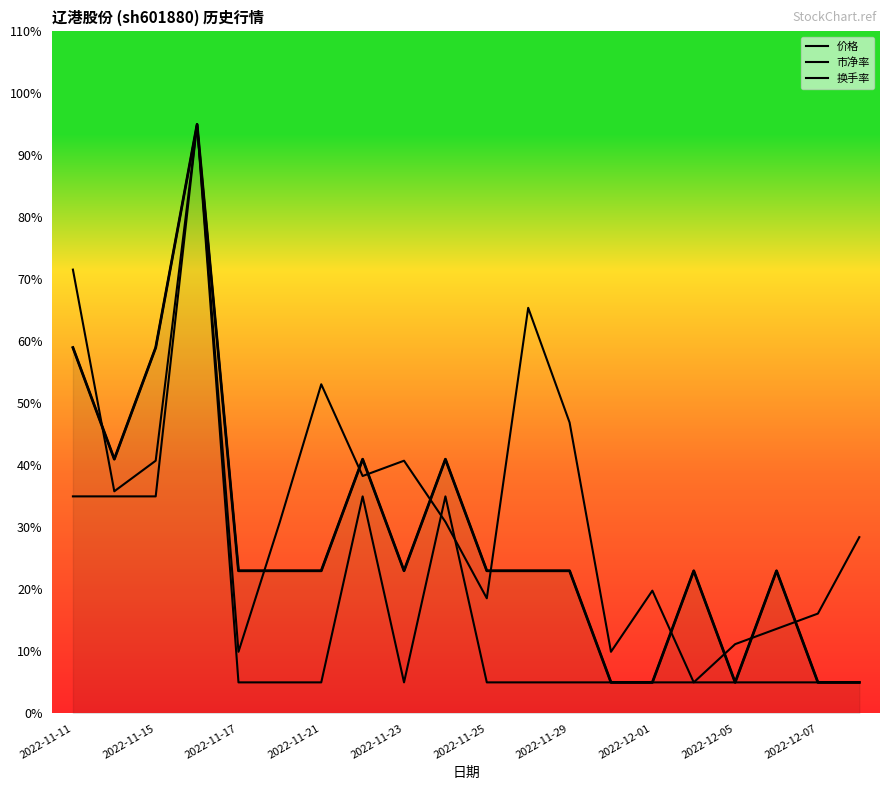

Where is the first local minimum for 换手率?

2022-11-15